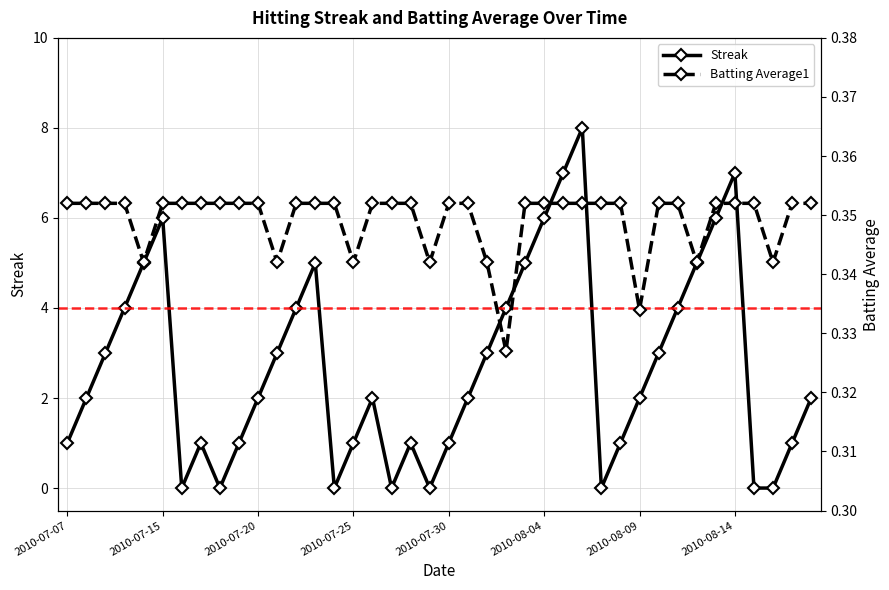

What is the value of the Batting Average1 point at the 10th from the left?

0.4